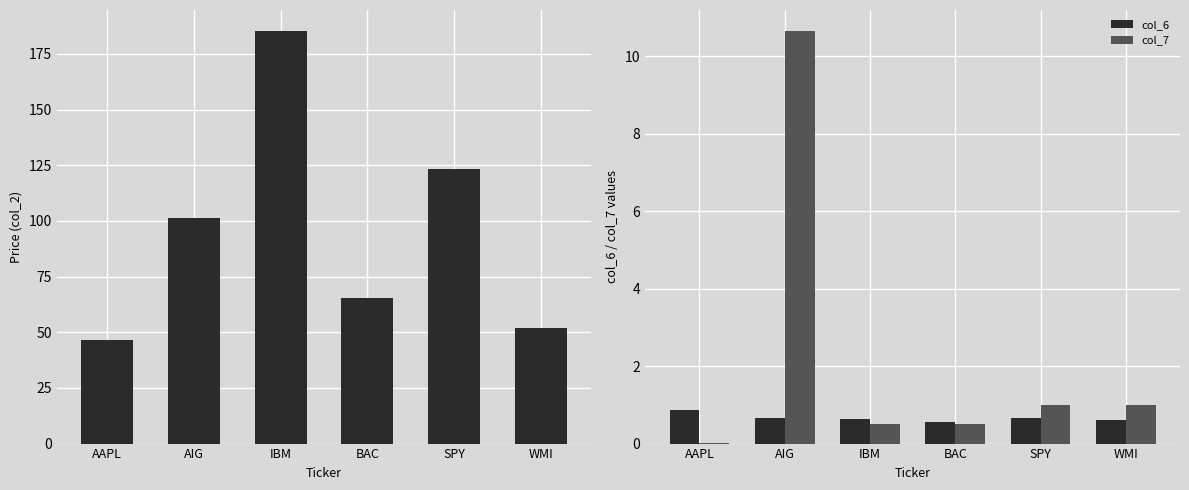

At which category is the sum across all series the highest?

IBM